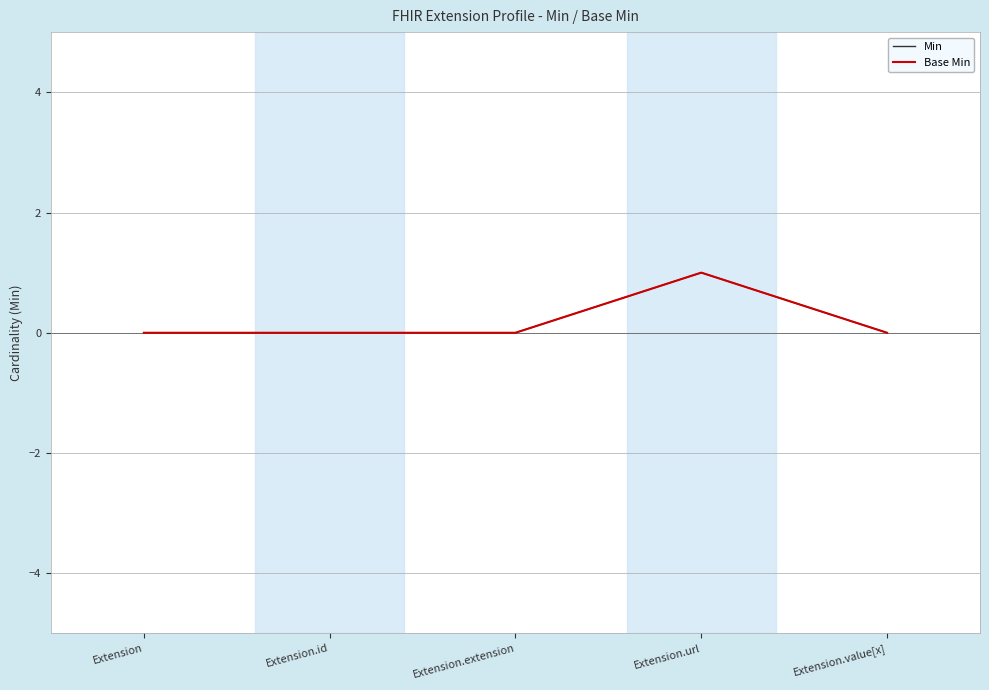

Reading right to left, list all the values displayed in this chart.

Min: Extension.value[x]=0	Extension.url=1	Extension.extension=0	Extension.id=0	Extension=0
Base Min: Extension.value[x]=0	Extension.url=1	Extension.extension=0	Extension.id=0	Extension=0